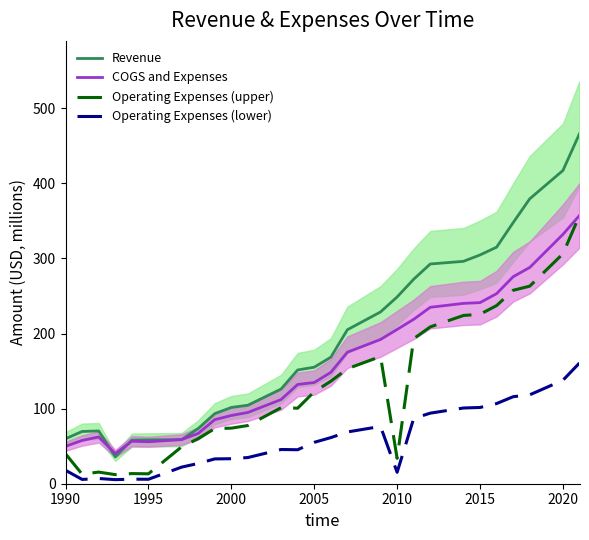

True or false: Operating Expenses (lower) and COGS and Expenses cross at least once.

False